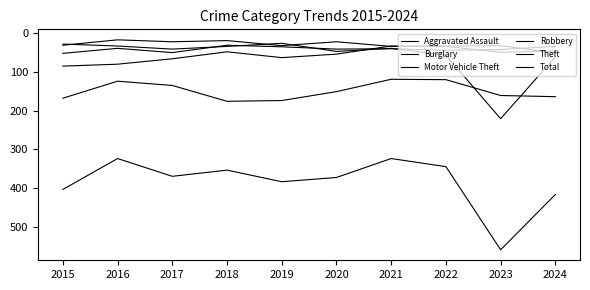

How many lines are shown in the chart?

6